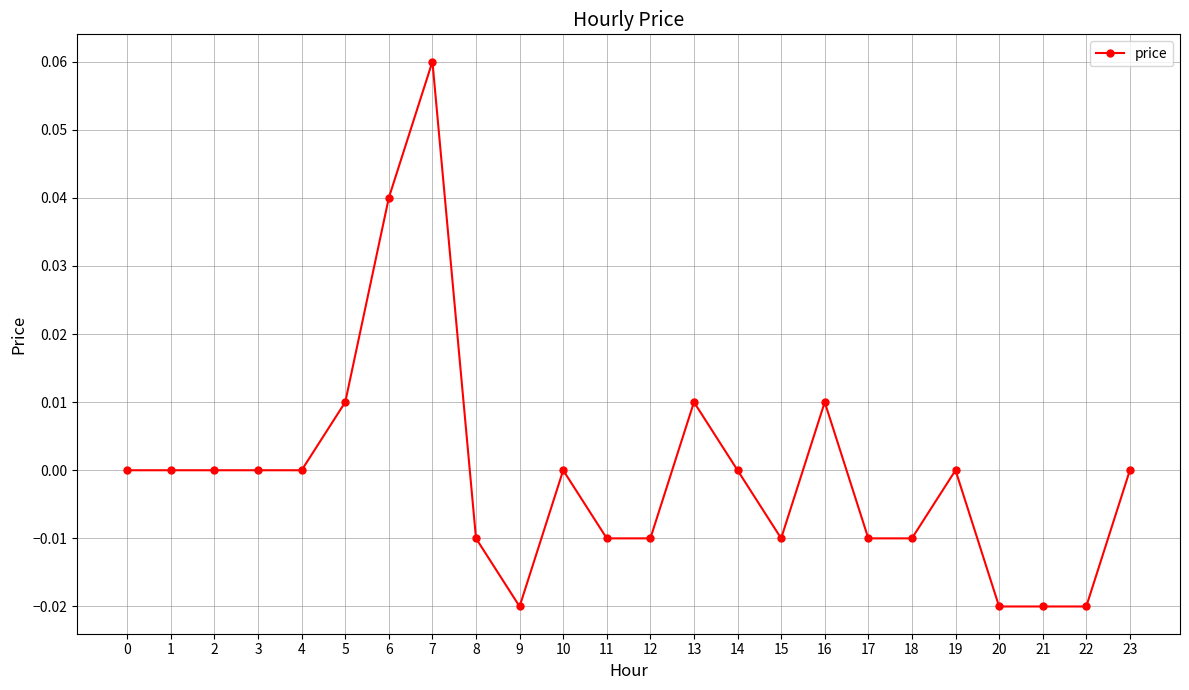

True or false: the data shows 0.0 at 3.

True